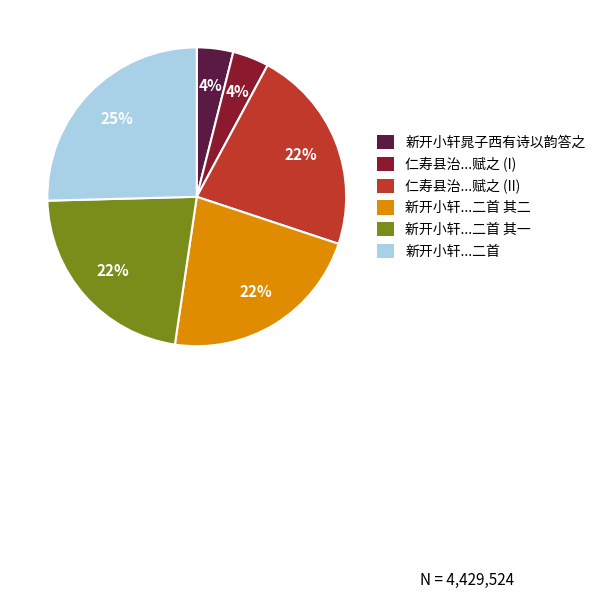

To the nearest percent, what is the difference between the largest and smallest slice percentages?

21%